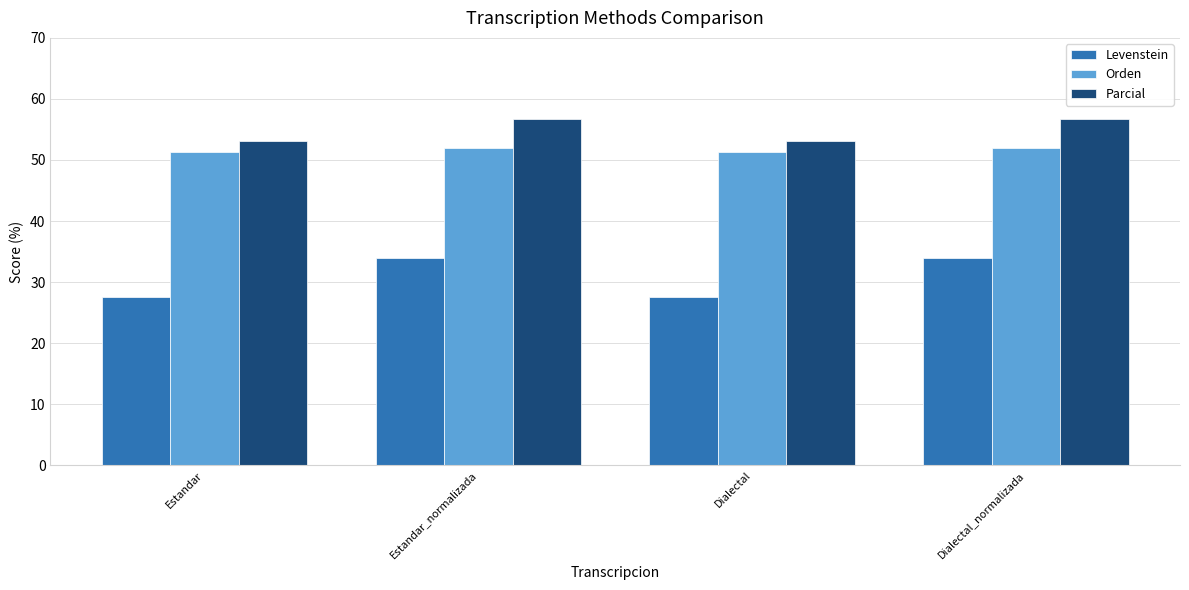

What is the spread (max minus min) of values at Estandar_normalizada?

22.8